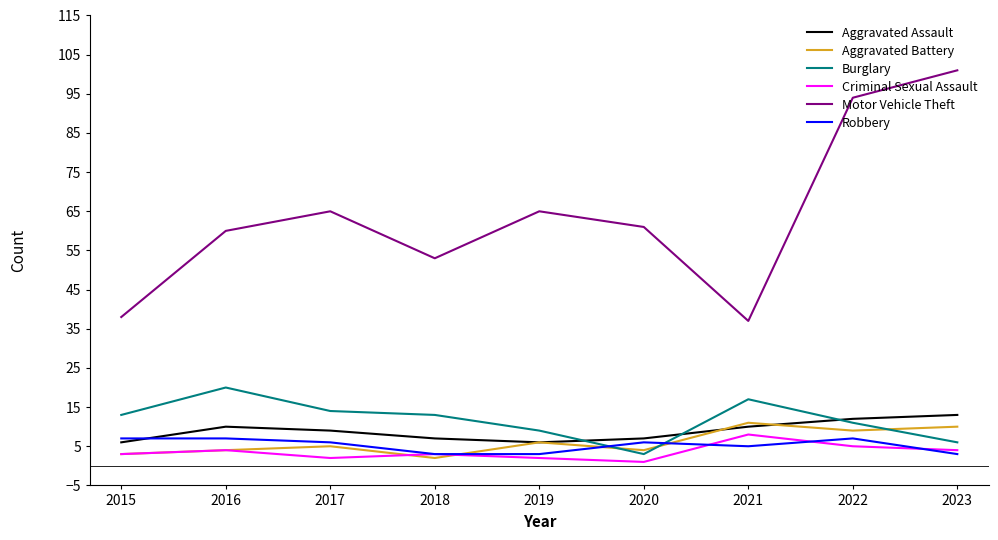

Which series has the largest range (max minus min)?

Motor Vehicle Theft